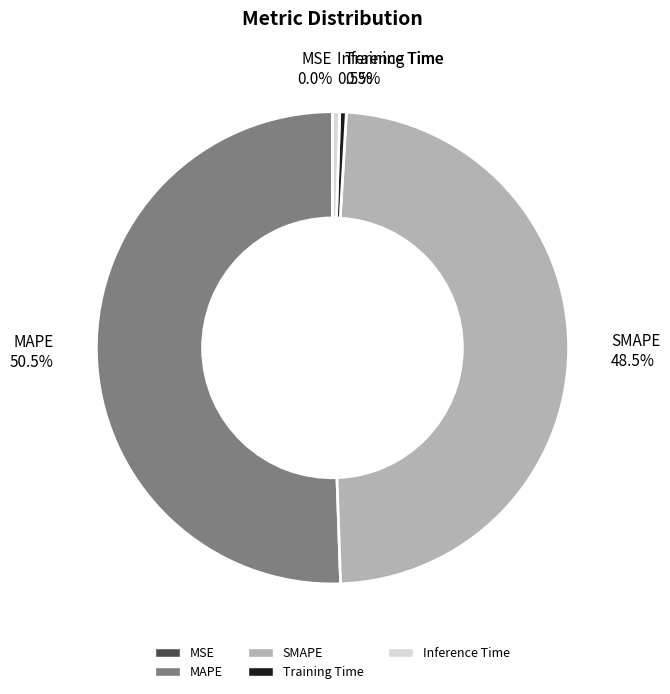

Which category has the biggest portion of the pie?

MAPE